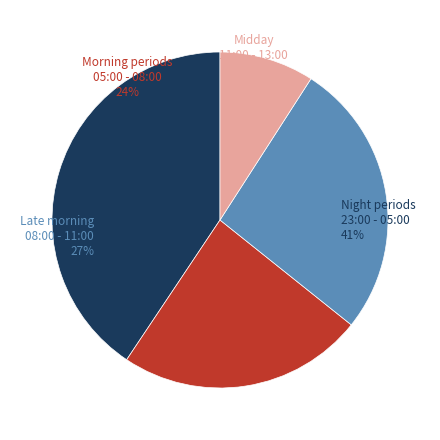

Does 02 - 03 represent more than half of the total?

No